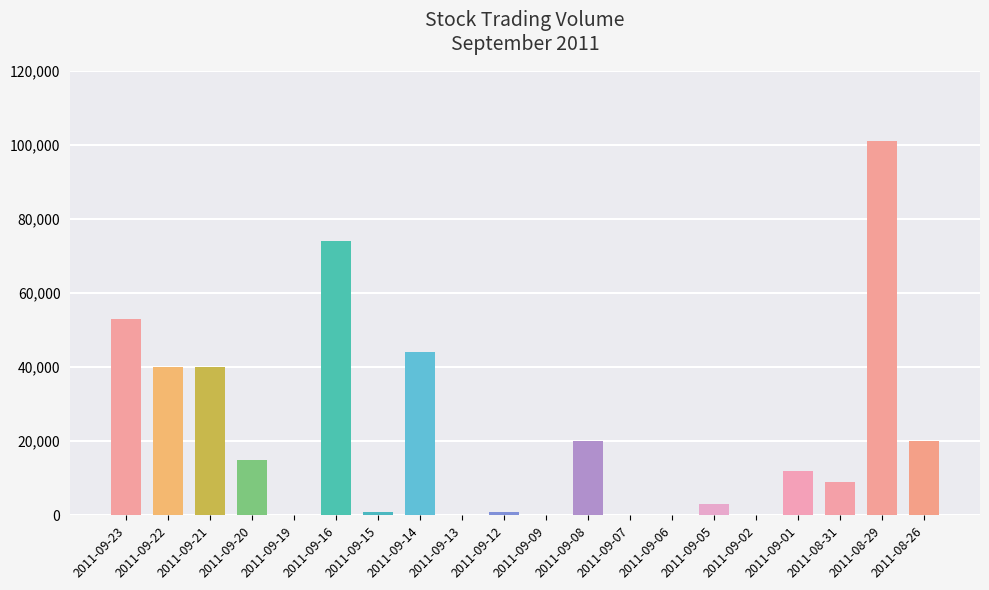

At which category does the chart reach its peak across all series?

2011-08-29